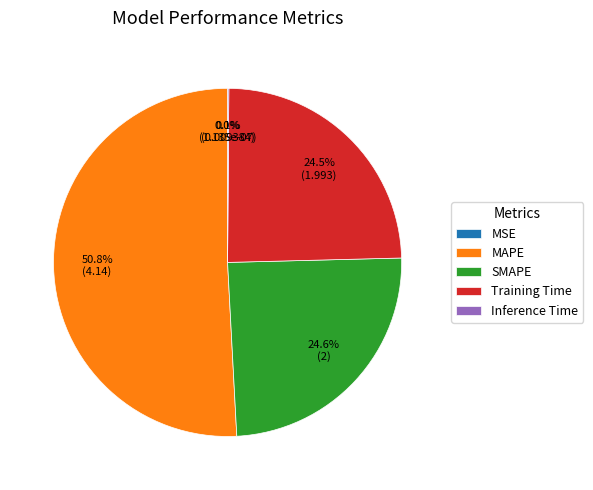

How many segments does this pie chart have?

5